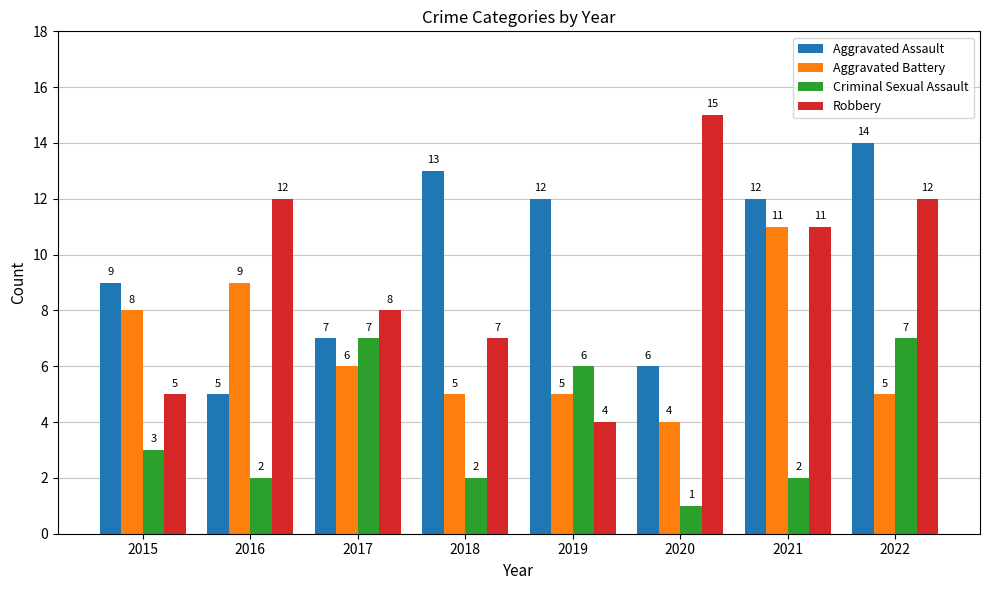

Where is Criminal Sexual Assault nearest to the value 4?

2015